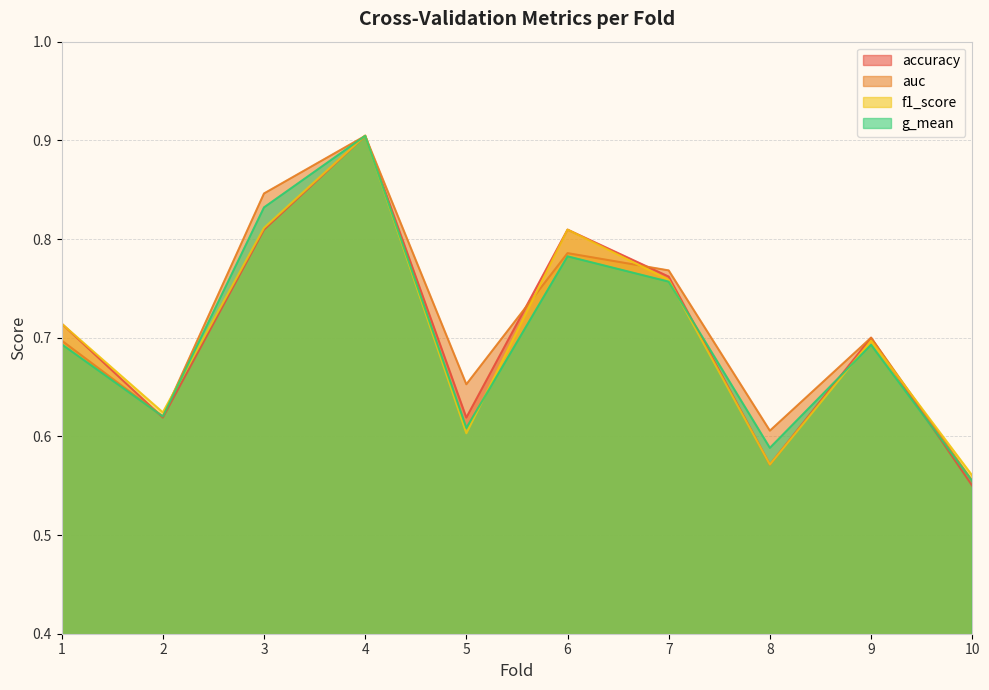

Which category has the highest value across all series?

4